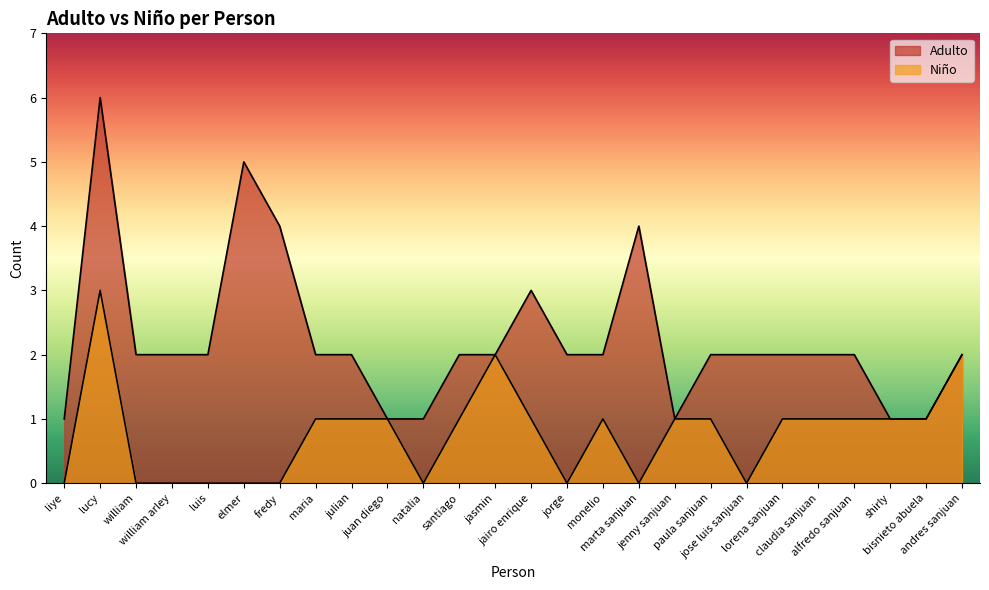

What is the label of the 18th point from the left?

jenny sanjuan